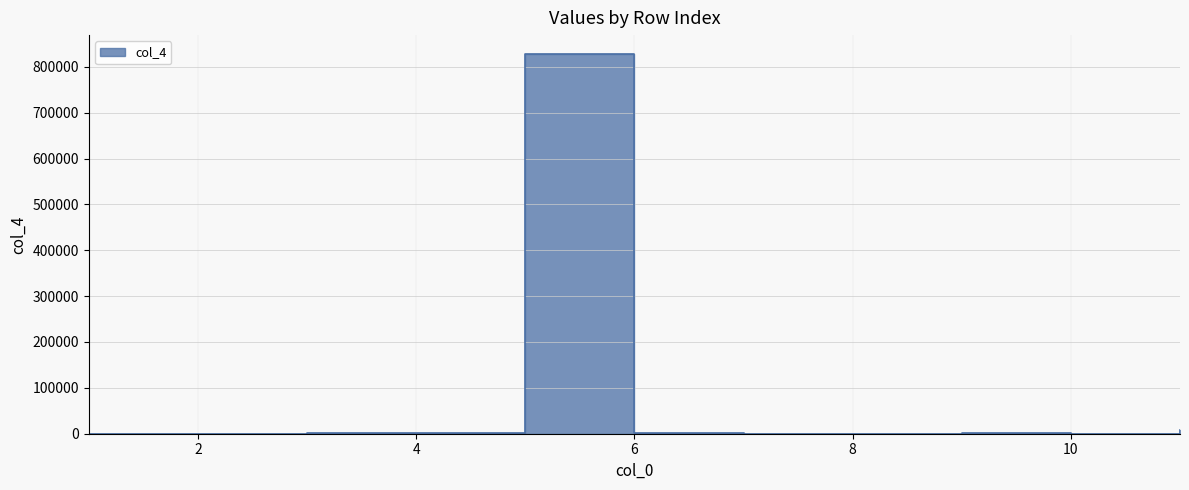

At which category does the data reach its first local valley?

8